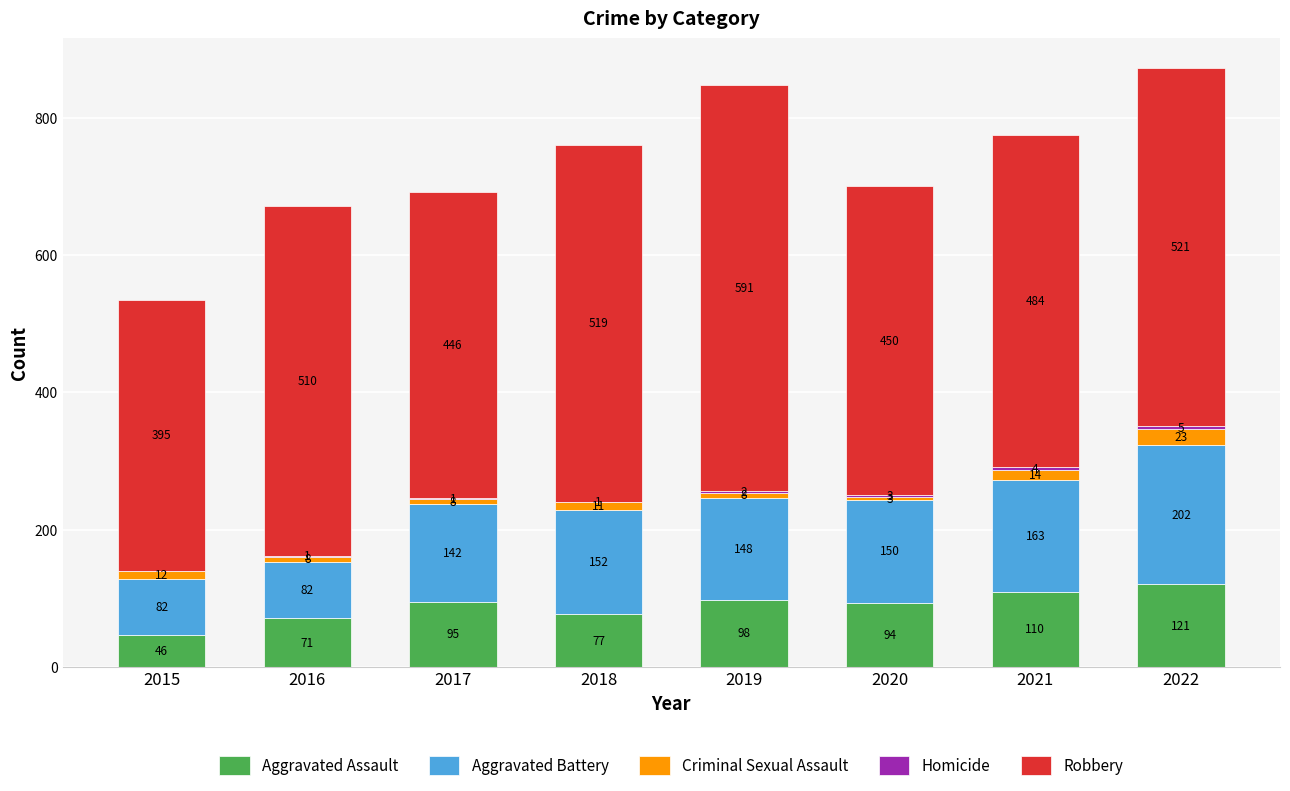

At which category is the sum across all series the highest?

2022